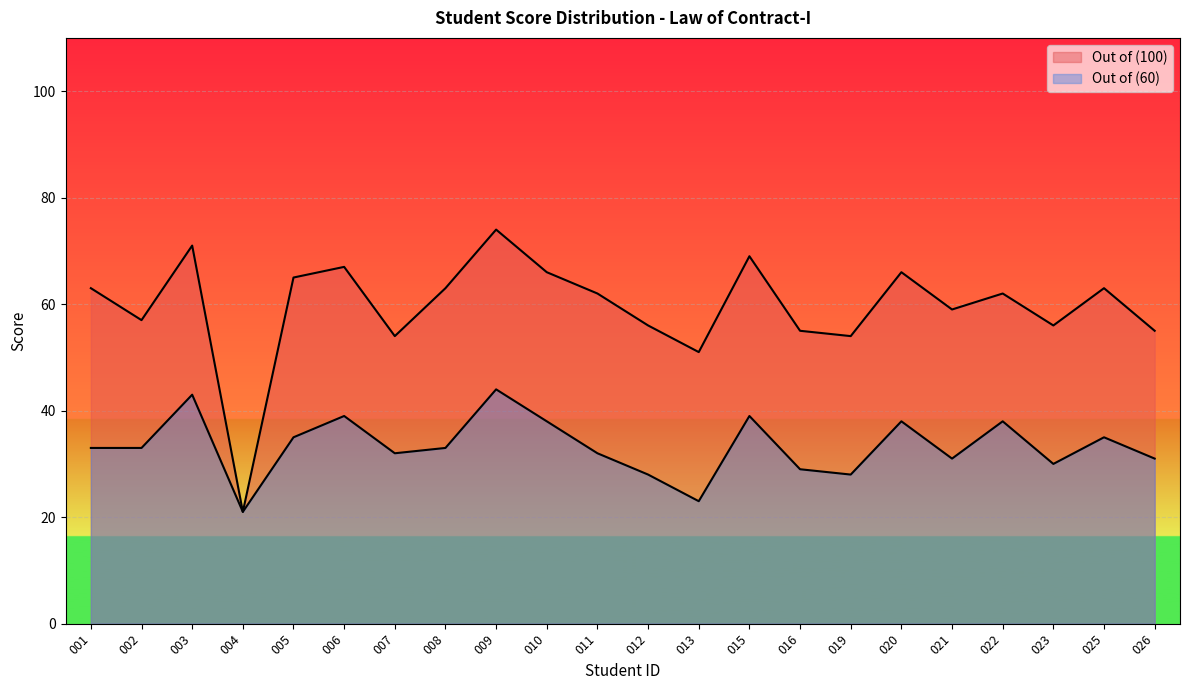

Which series has the largest total across all categories?

Out of (100)